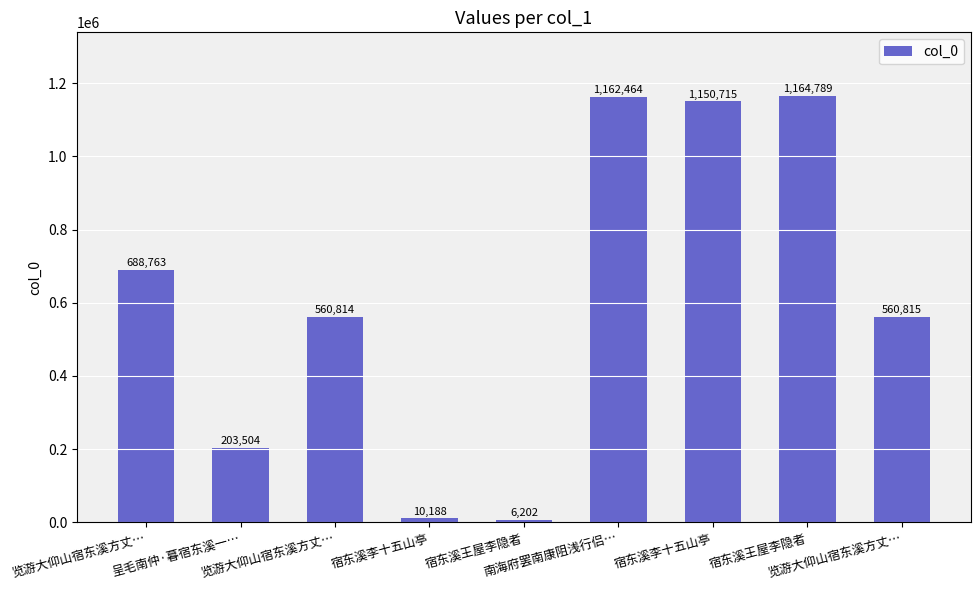

What is the minimum value shown in the chart?

6202